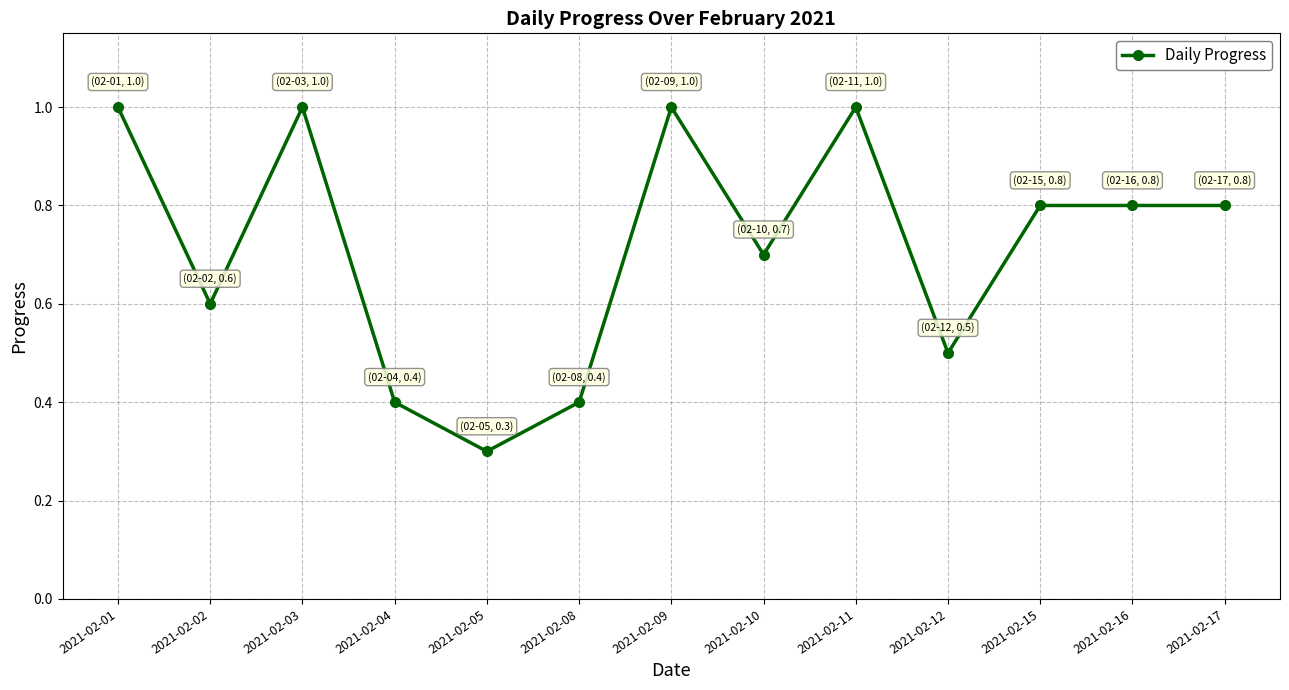

At which label is the value closest to 0?

2021-02-05